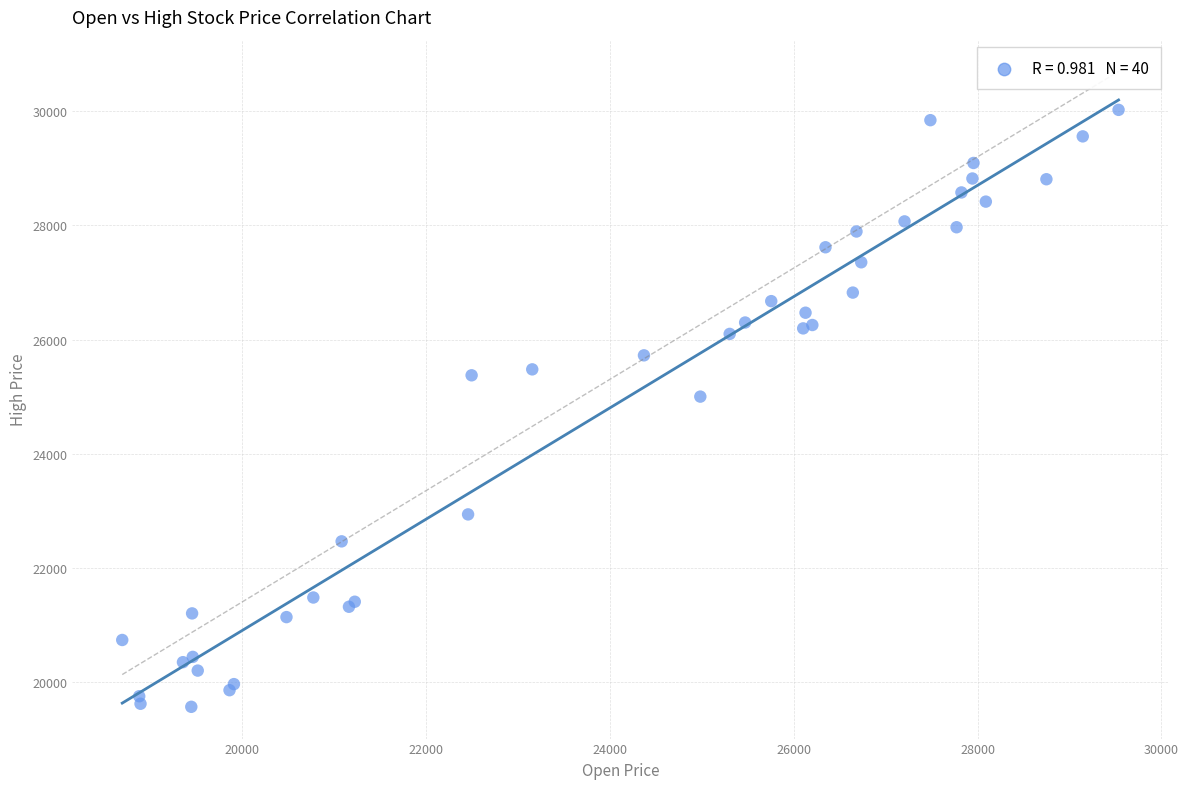

What Y value in the scatter plot is closest to 24796?

25002.3